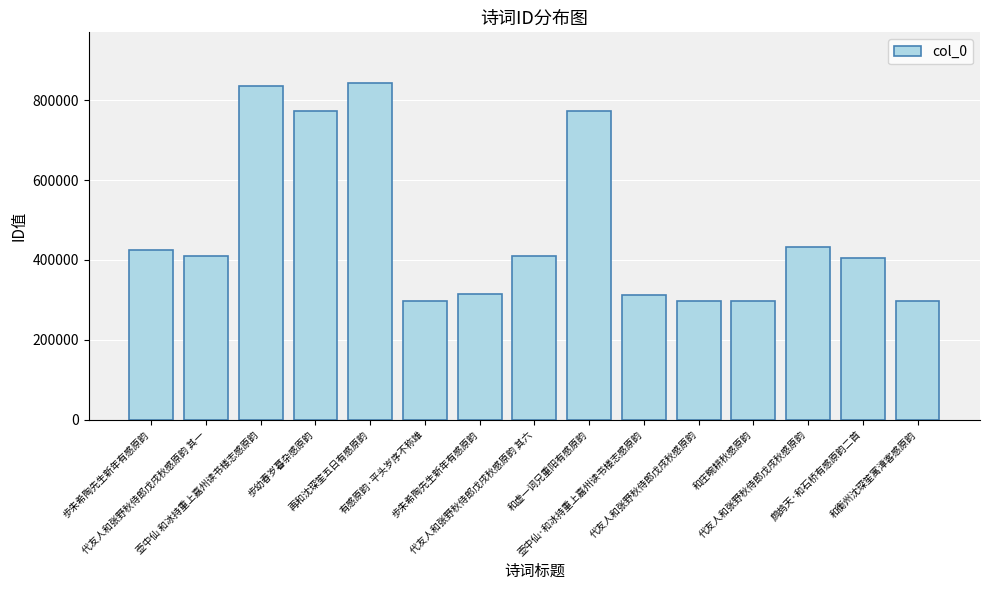

How many data points does each series have?

15